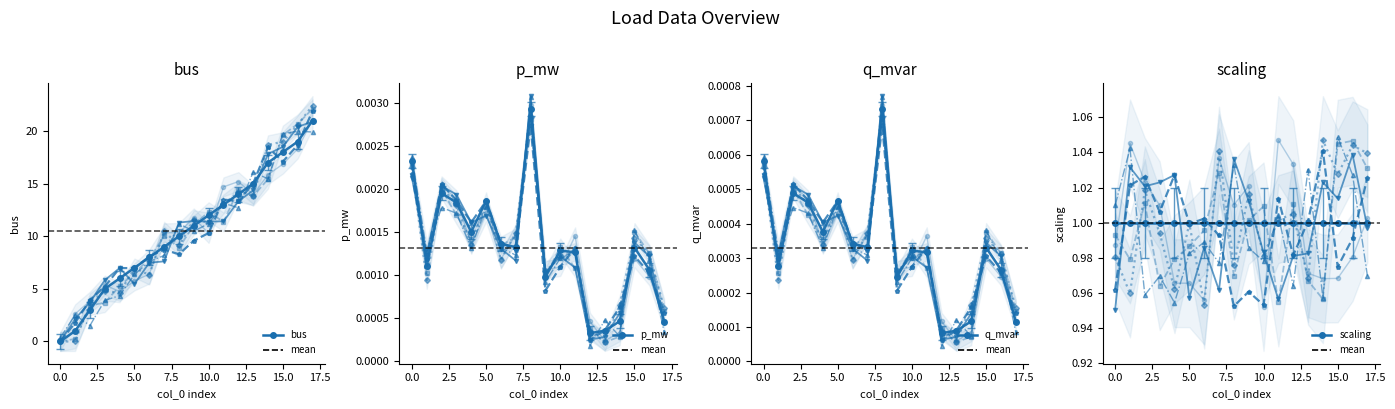

What is the value of the bus point at the 2nd from the left?

1.0